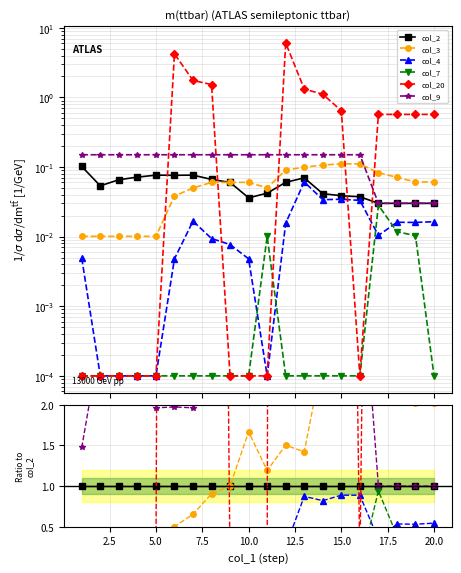

How many intersections are there between col_9 and col_3?

1